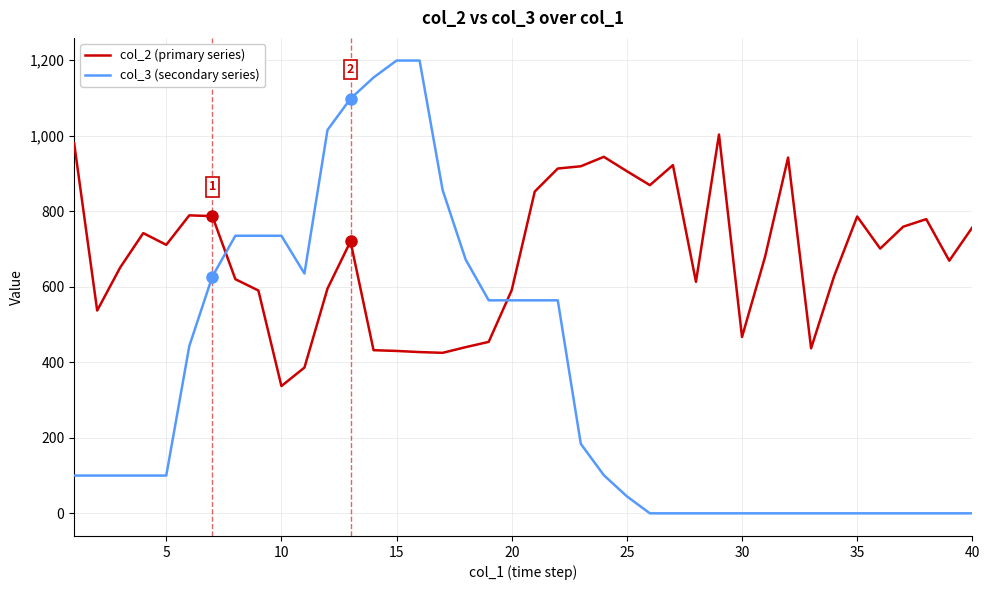

What is the greatest value displayed?

1199